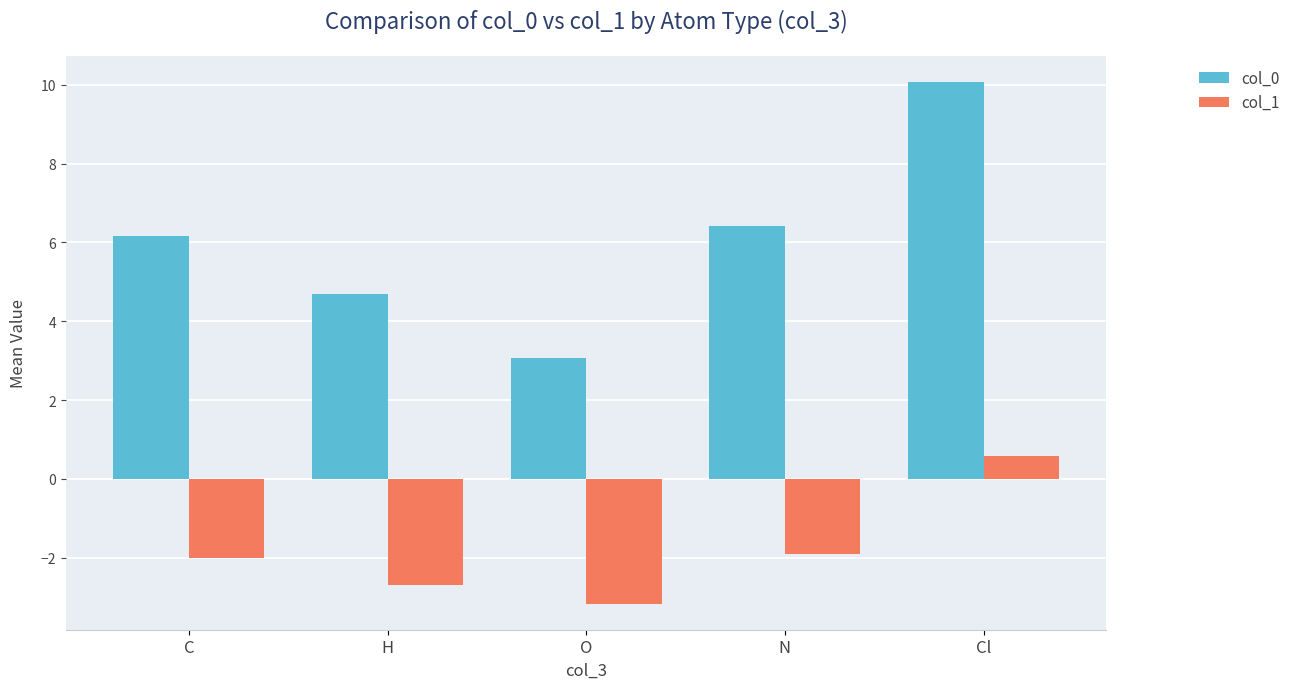

How many categories are shown in the chart?

5